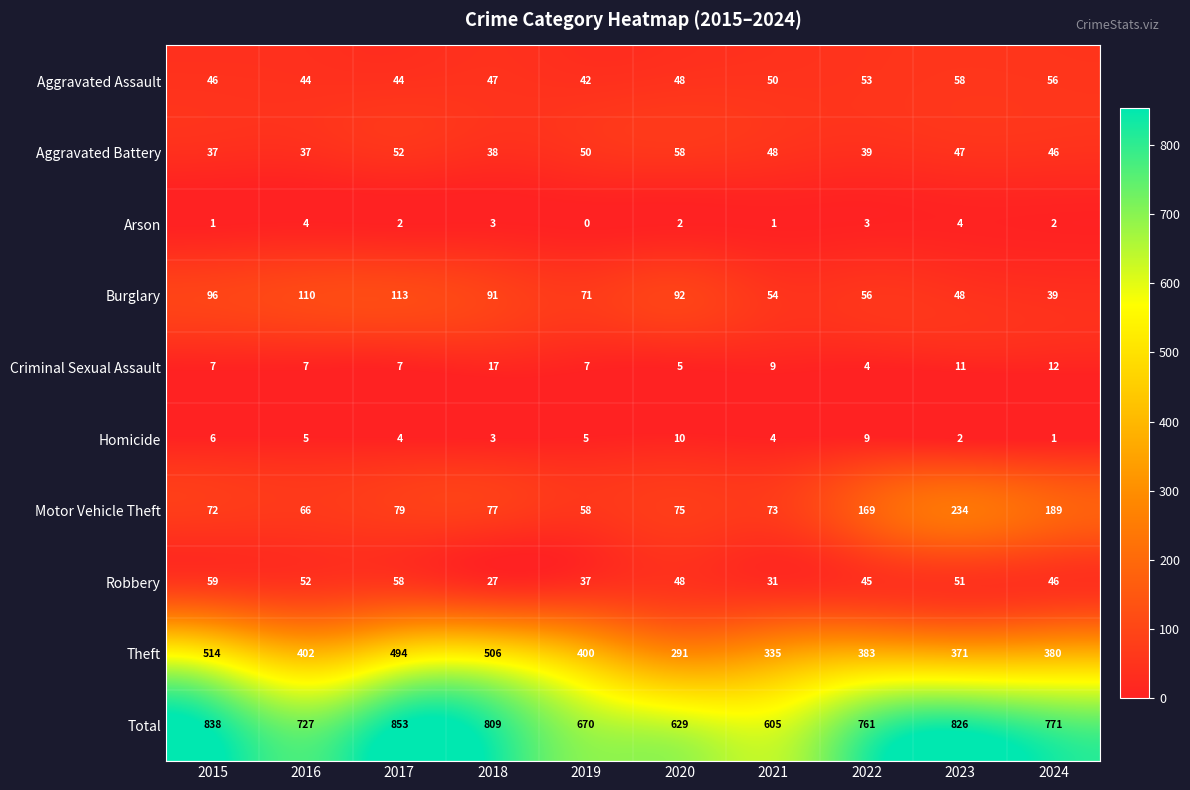

Is it true that Motor Vehicle Theft equals 157 at 2023?

False